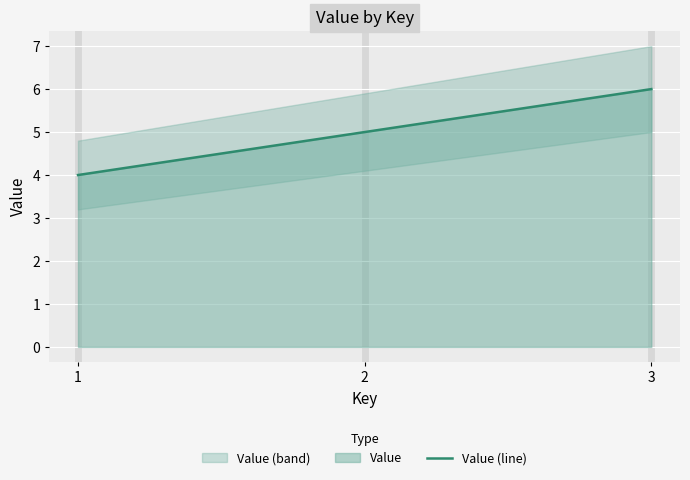

What is the value of the 1st point from the left?

4